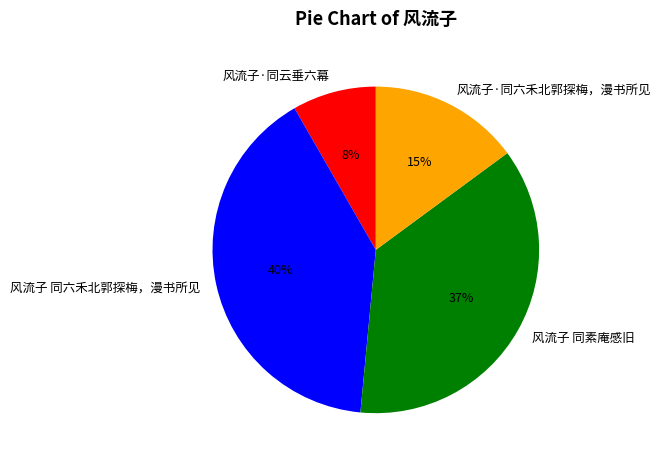

Rank the categories by value from lowest to highest.

风流子·同云垂六幕, 风流子·同六禾北郭探梅，漫书所见, 风流子 同素庵感旧, 风流子 同六禾北郭探梅，漫书所见